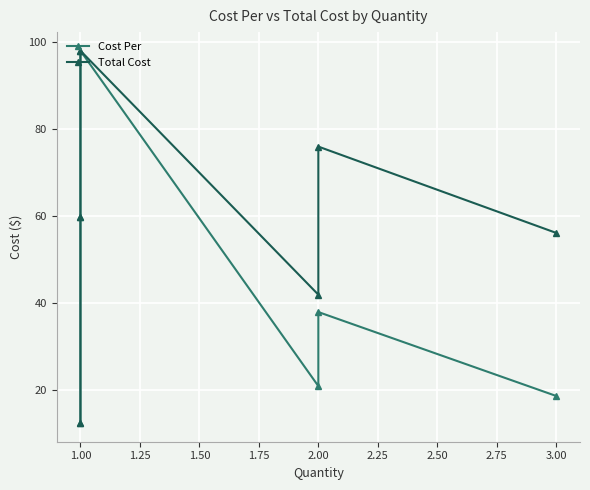

True or false: Total Cost has a value of 25.4 at 2.00.

False